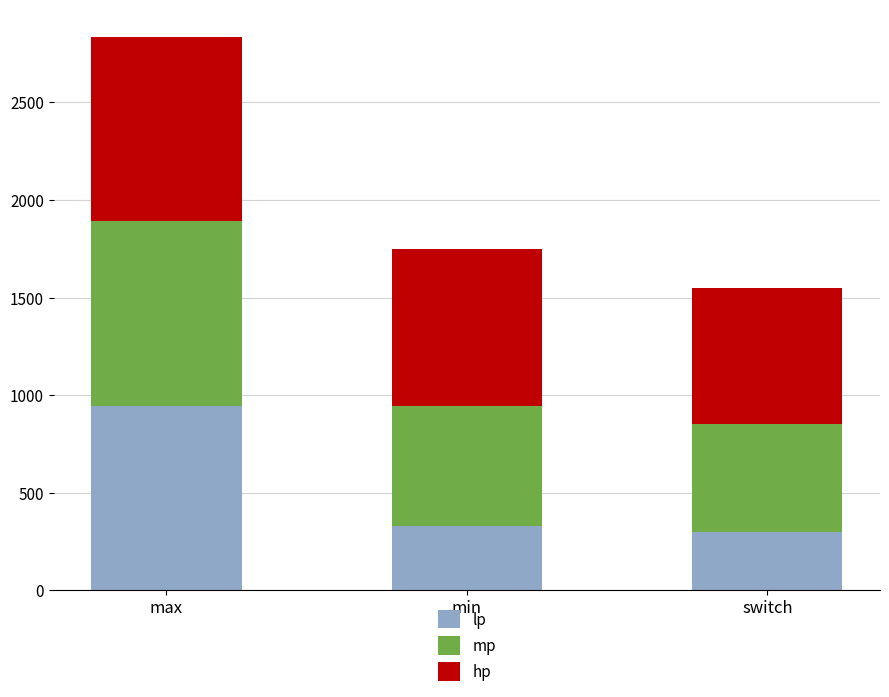

What is the total value across all series at max?

2835.0